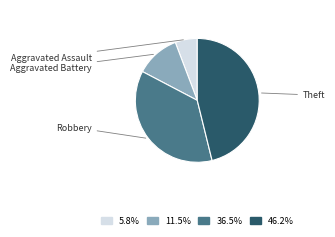

Is there any slice that represents more than half of the pie?

No